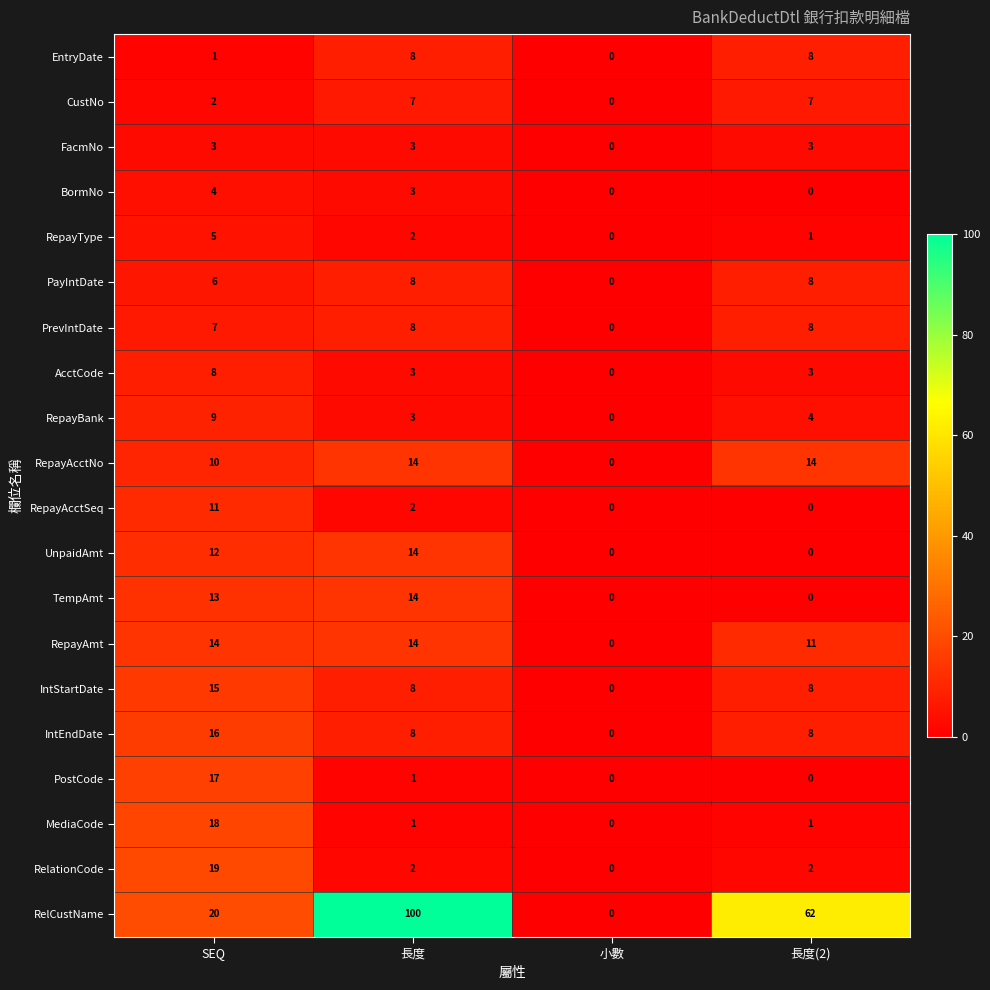

What is the total value across all series at 長度?

223